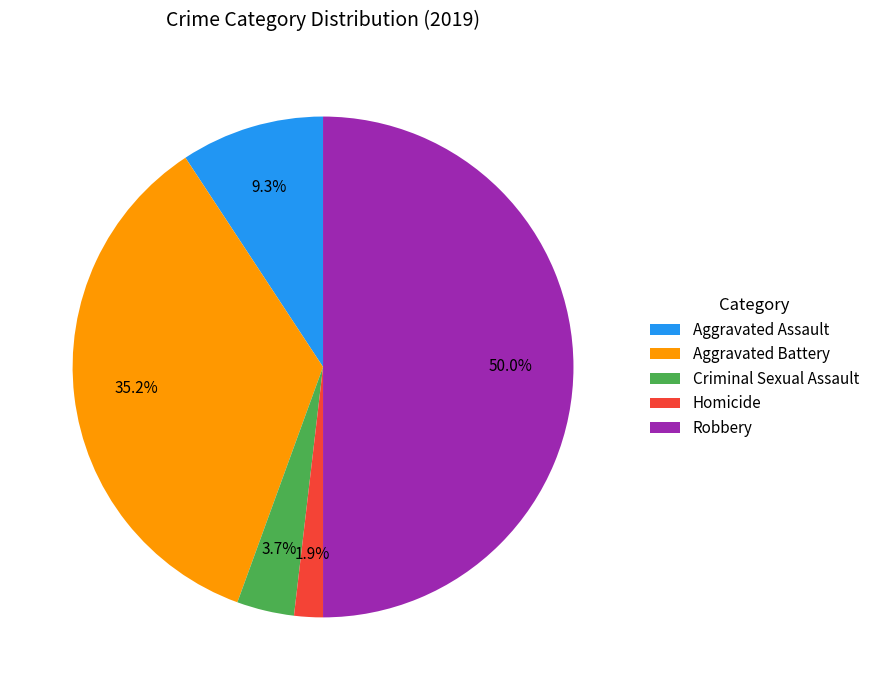

Is it true that Robbery is 43% of the pie?

False